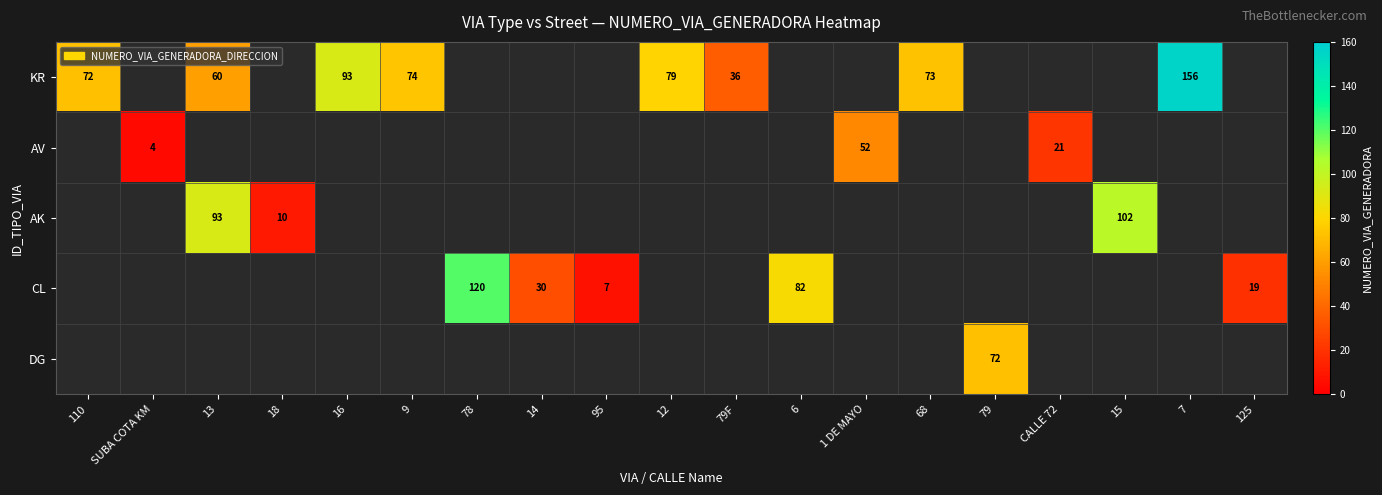

The value of AV at SUBA COTA KM is 6. True or false?

False